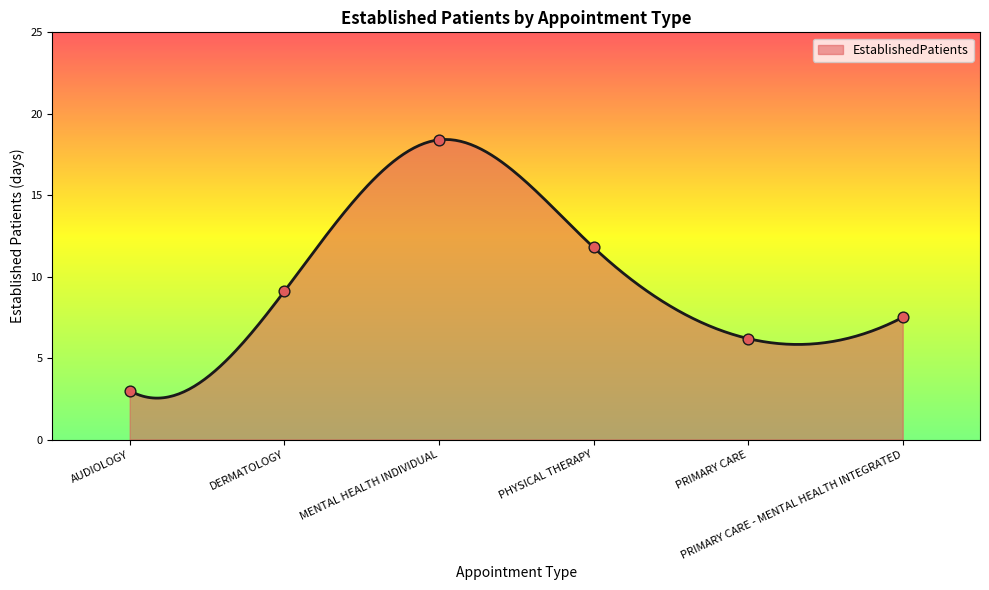

What is the ratio of the value at DERMATOLOGY to the value at AUDIOLOGY?

3.0